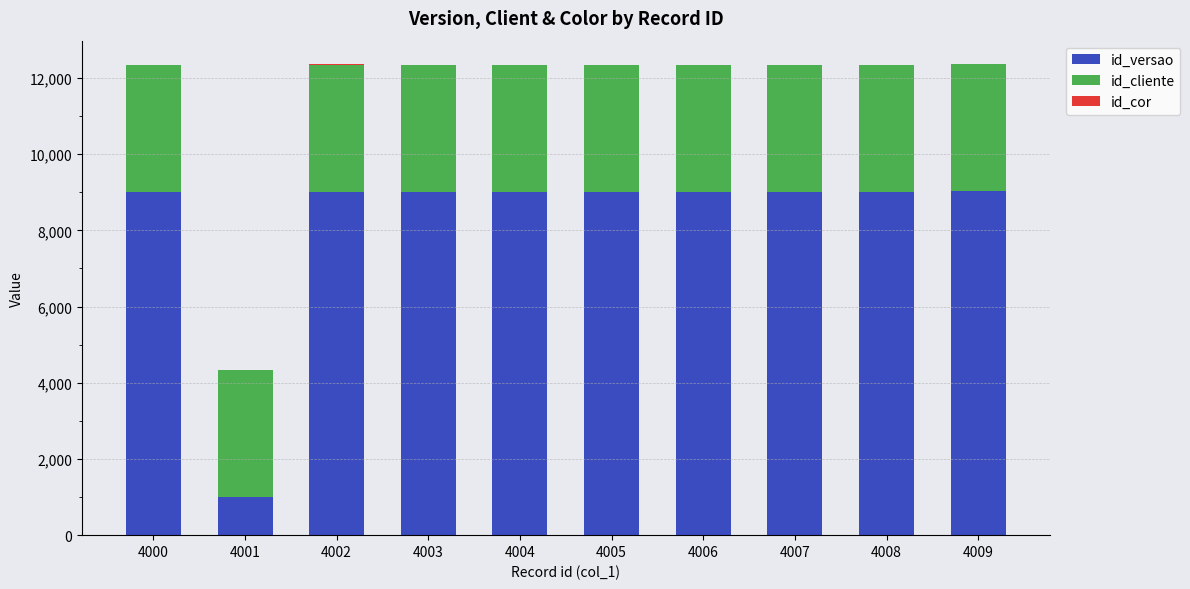

True or false: id_versao has a value of 9014 at 4004.

True